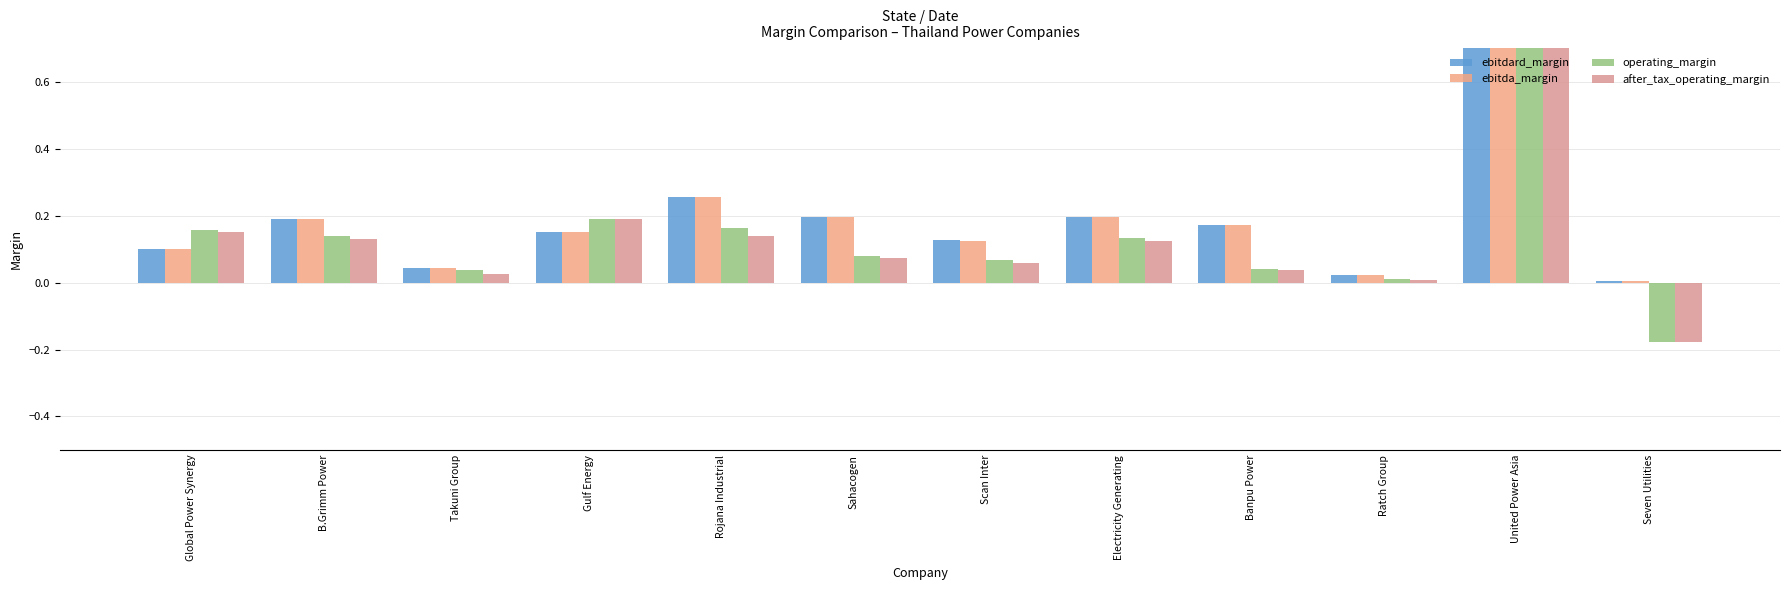

What is the label of the 2nd bar from the left?

B.Grimm Power